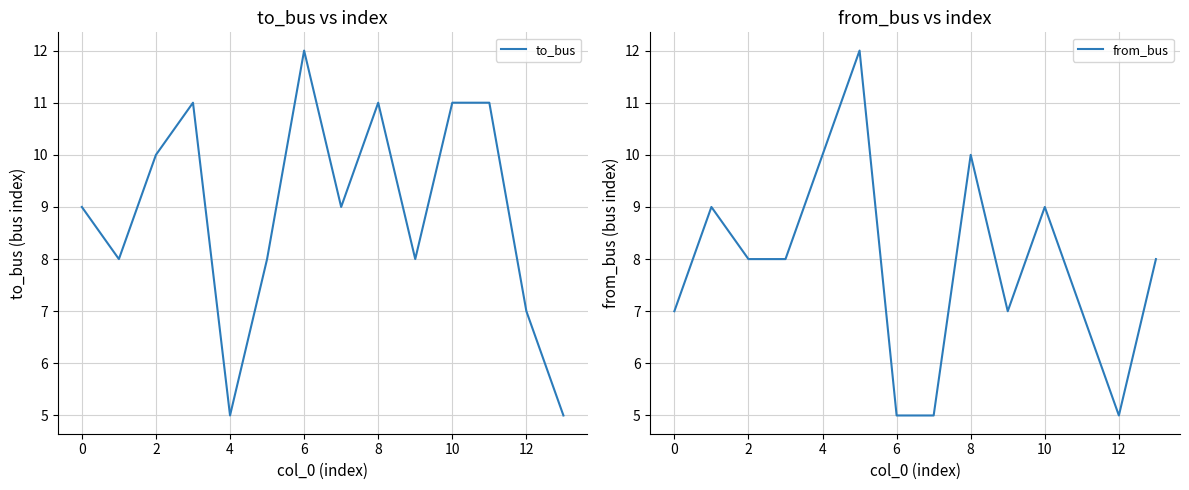

Reading left to right, extract all data points from this chart.

to_bus: 9	8	10	11	5	8	12	9	11	8	11	11	7	5
from_bus: 7	9	8	8	10	12	5	5	10	7	9	7	5	8